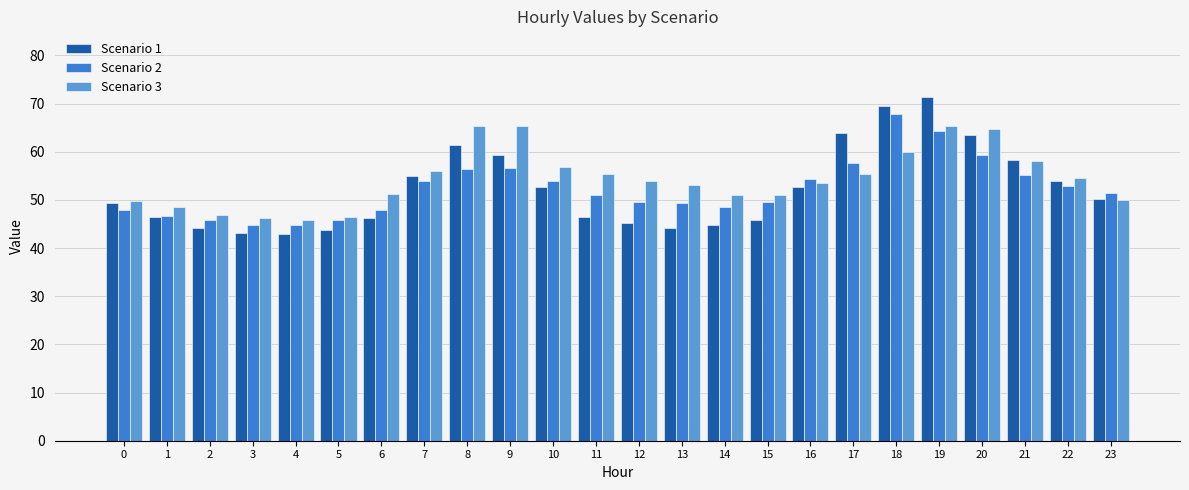

What is the maximum value for Scenario 2?

67.9